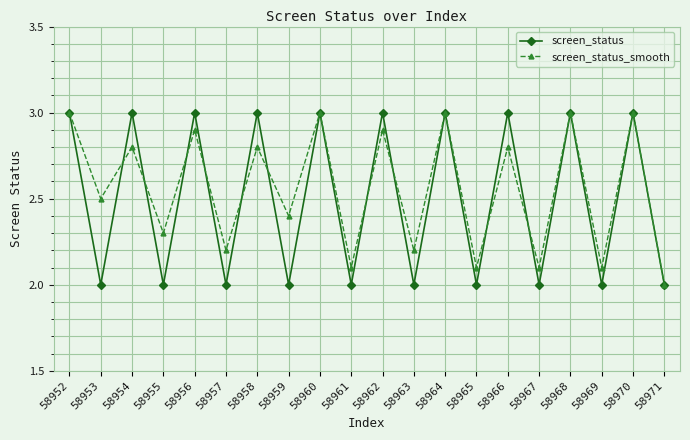

What is the value of the screen_status point at the 5th from the left?

3.0